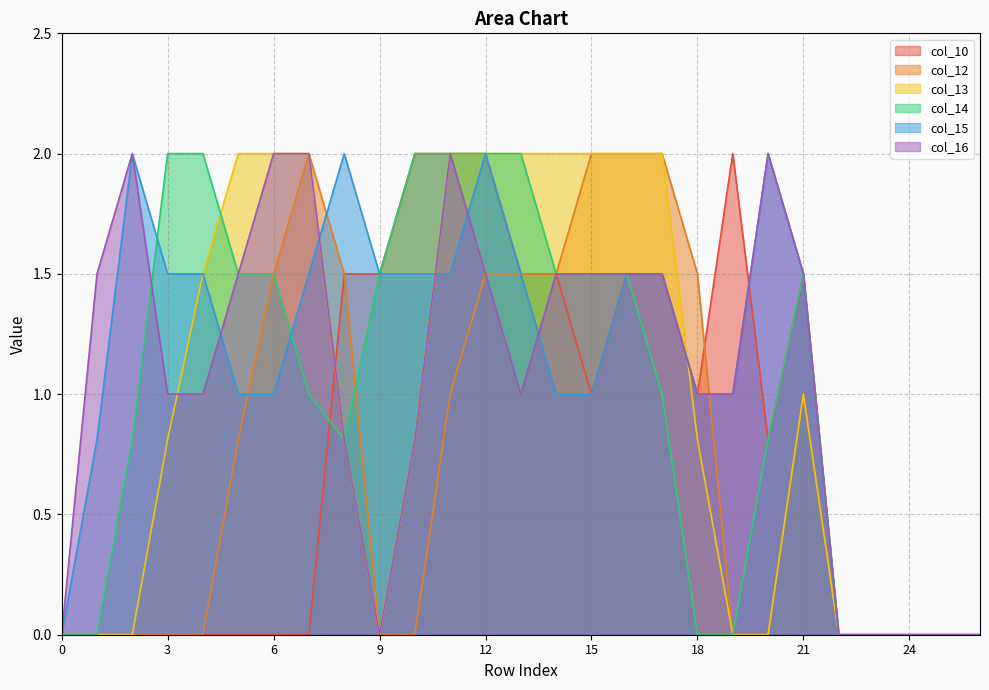

How many positive values does the col_12 series have?

13